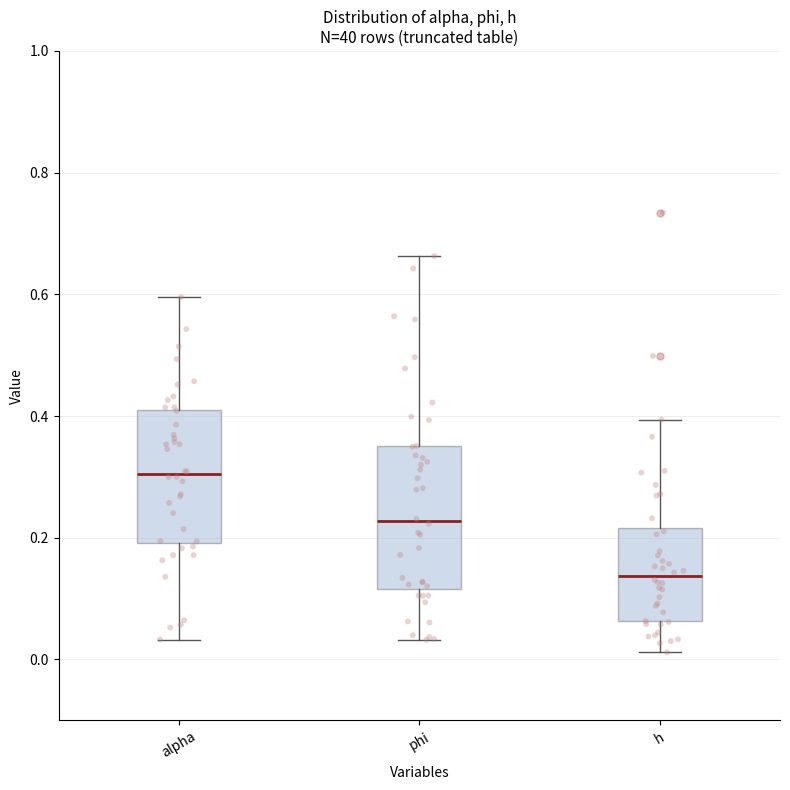

Reading left to right, transcribe this box plot: for each box, give where its median line is, the range the box spans, and where its two whiskers end, as read against the y-axis. The values are not printed on the chart, so give them approximately, as read against the axis.

alpha: median 0.30, box 0.20 to 0.42, whiskers 0.04 to 0.60
phi: median 0.22, box 0.12 to 0.36, whiskers 0.04 to 0.66
h: median 0.14, box 0.06 to 0.22, whiskers 0.02 to 0.40